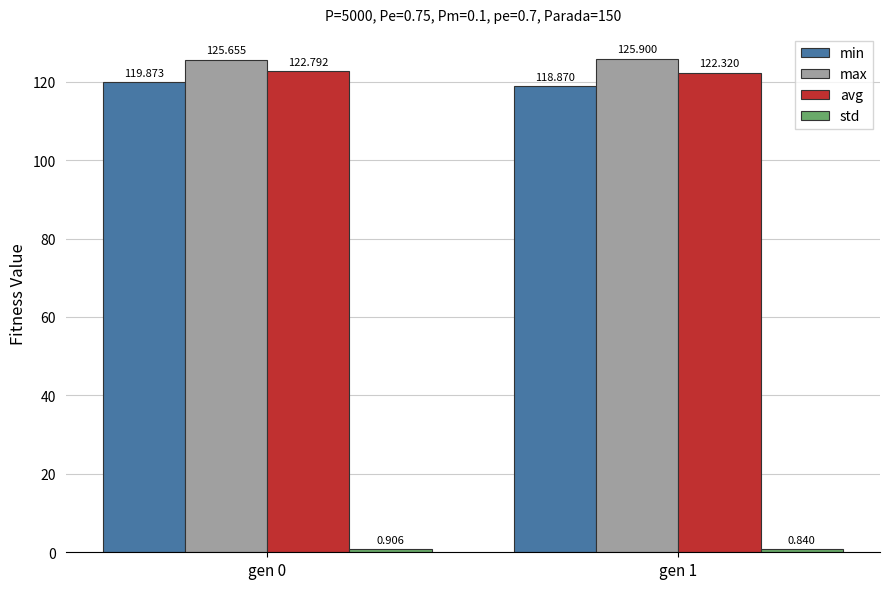

At which category is the sum across all series the highest?

gen 0